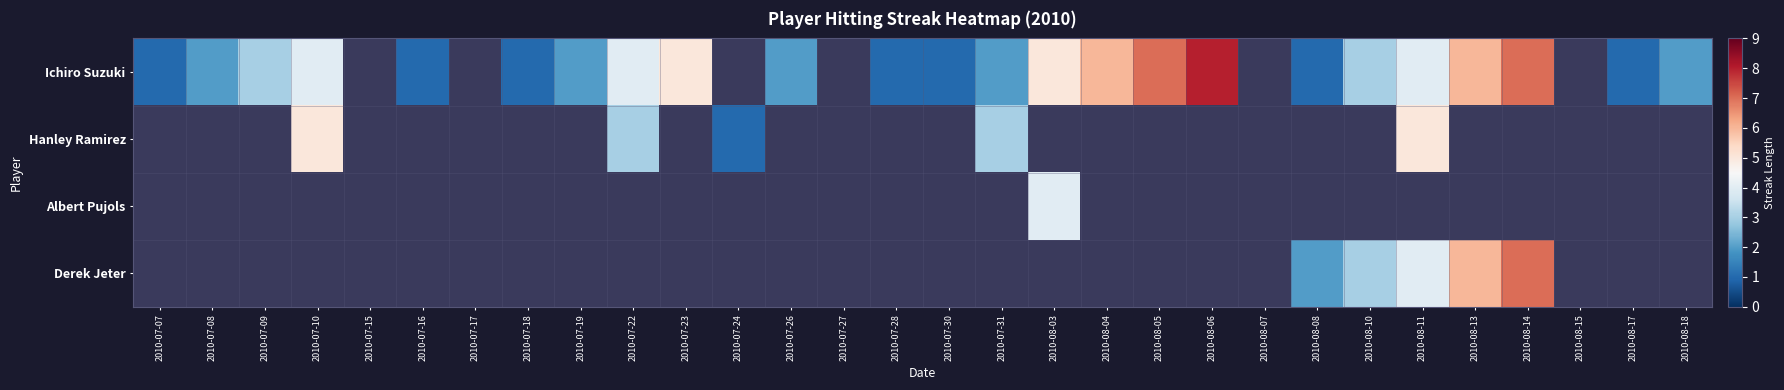

At how many categories does at least one series exceed 5?

5